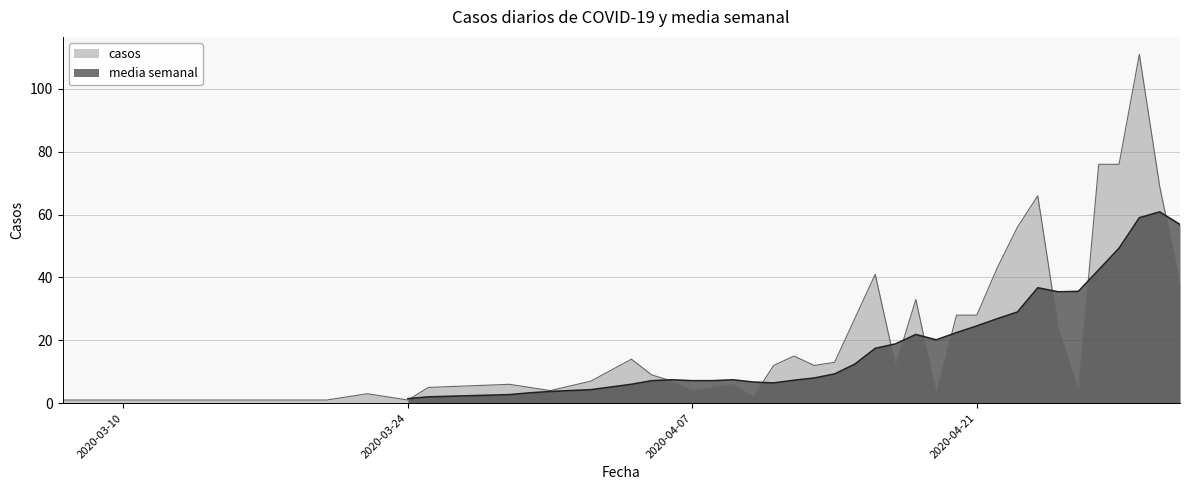

Does the chart have visible grid lines?

Yes